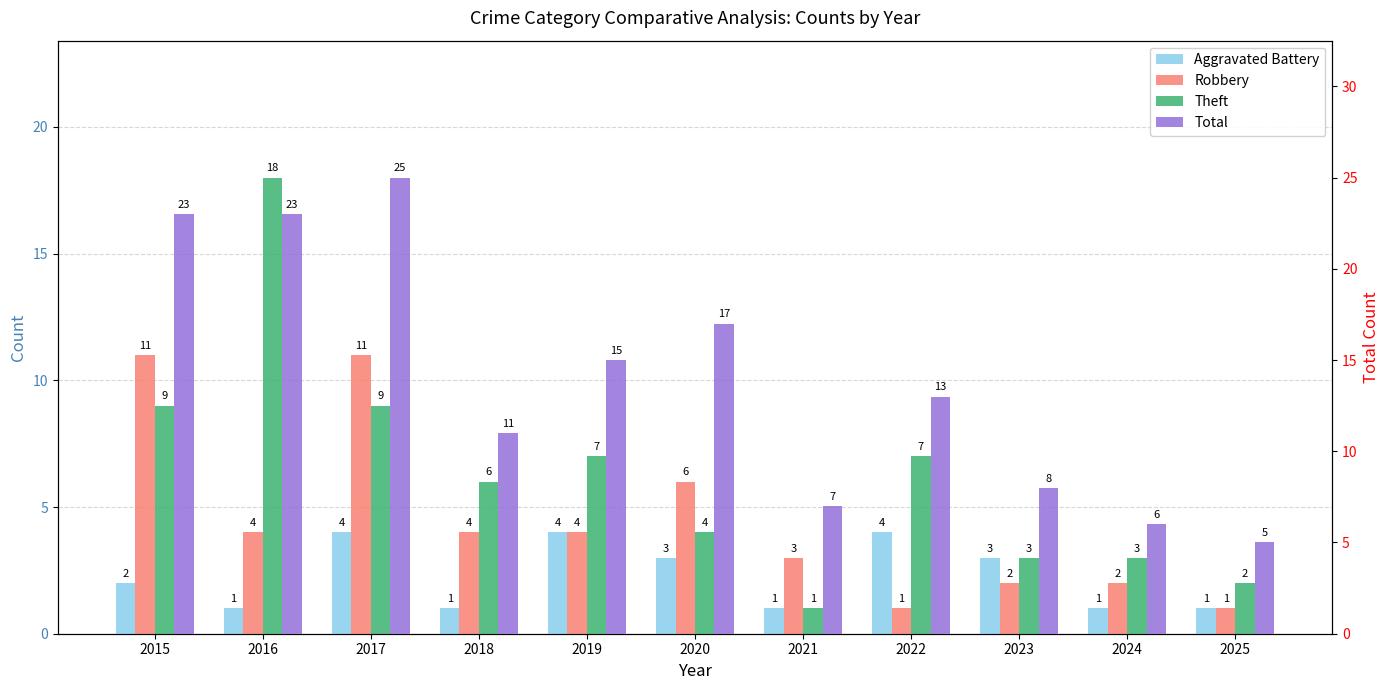

List the labels in order of Total value, largest first.

2017, 2015, 2016, 2020, 2019, 2022, 2018, 2023, 2021, 2024, 2025